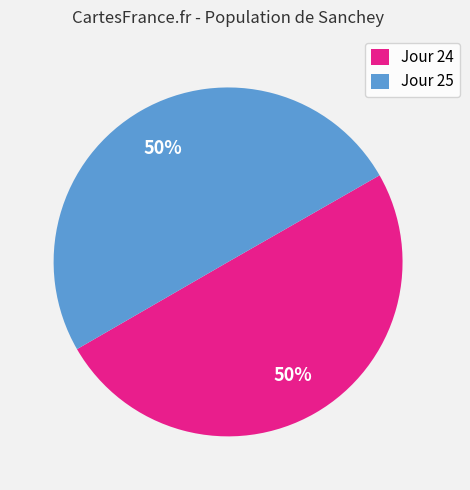

To the nearest percent, what percentage of the pie is Jour 25?

50%